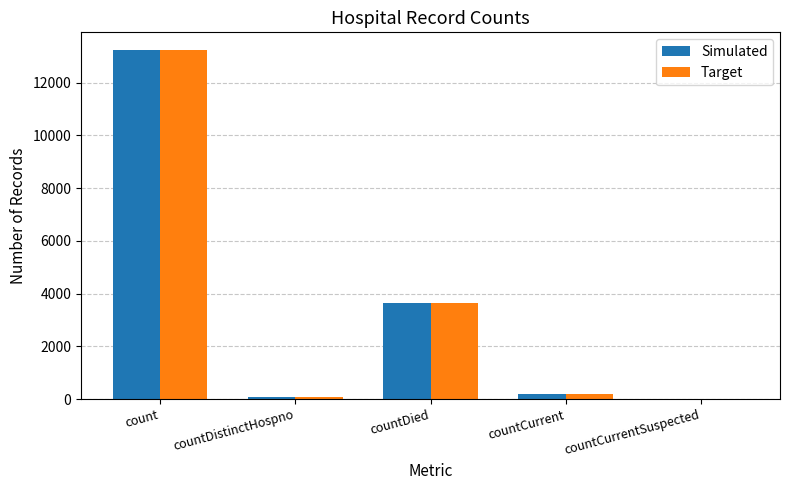

Reading left to right, list all the values displayed in this chart.

Simulated: count=13244	countDistinctHospno=73	countDied=3648	countCurrent=210	countCurrentSuspected=0
Target: count=13244	countDistinctHospno=73	countDied=3648	countCurrent=210	countCurrentSuspected=0